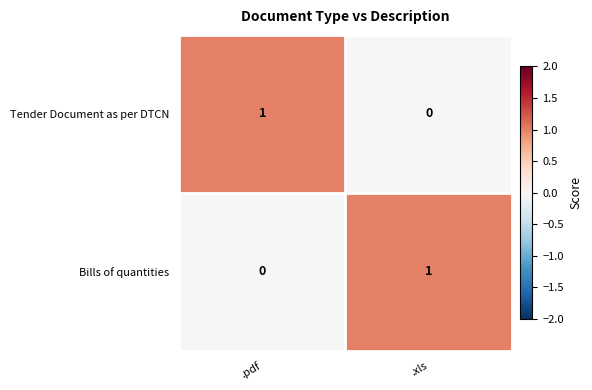

What is the spread (max minus min) of values at .xls?

1